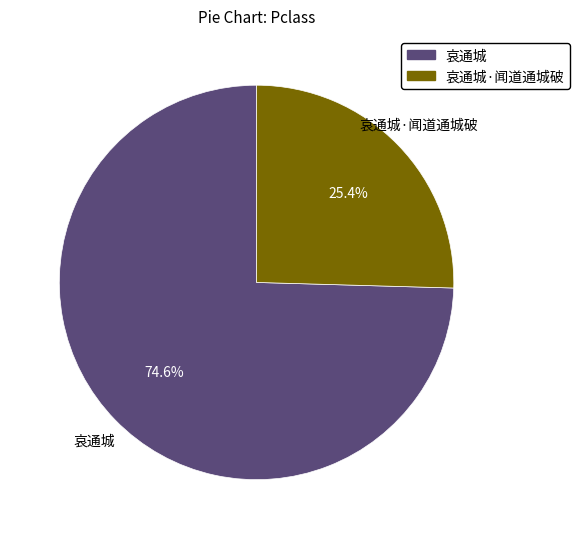

Which category has the biggest portion of the pie?

哀通城